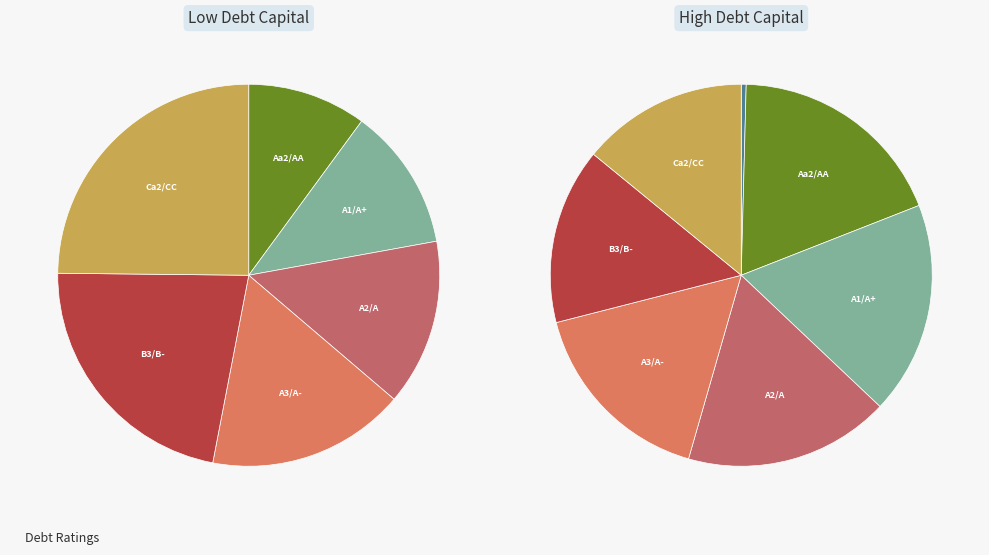

To the nearest percent, what percentage of the pie is A1/A+?

12%